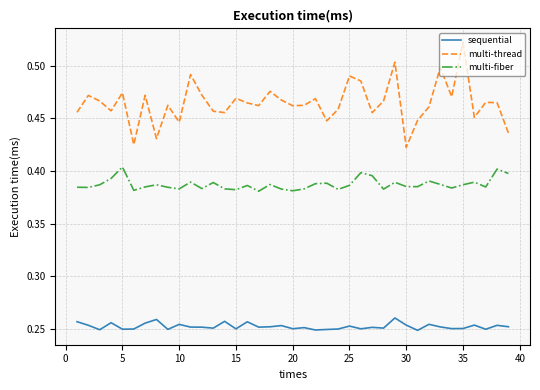

Does the chart display data point markers on the line(s)?

No